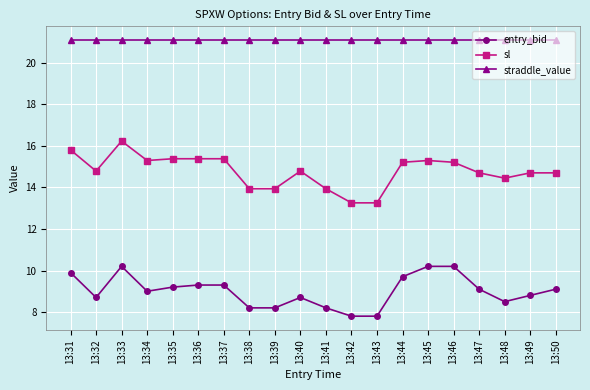

What is the lowest value of the straddle_value series?

21.1